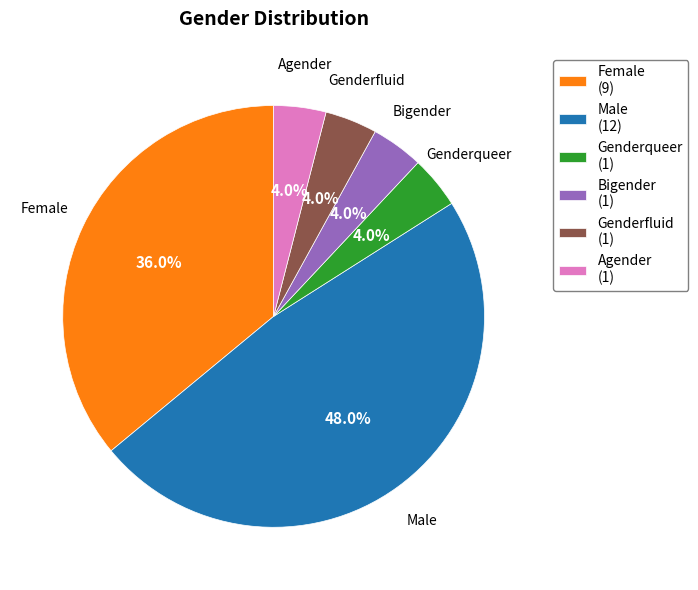

Which category has the biggest portion of the pie?

Male (12)